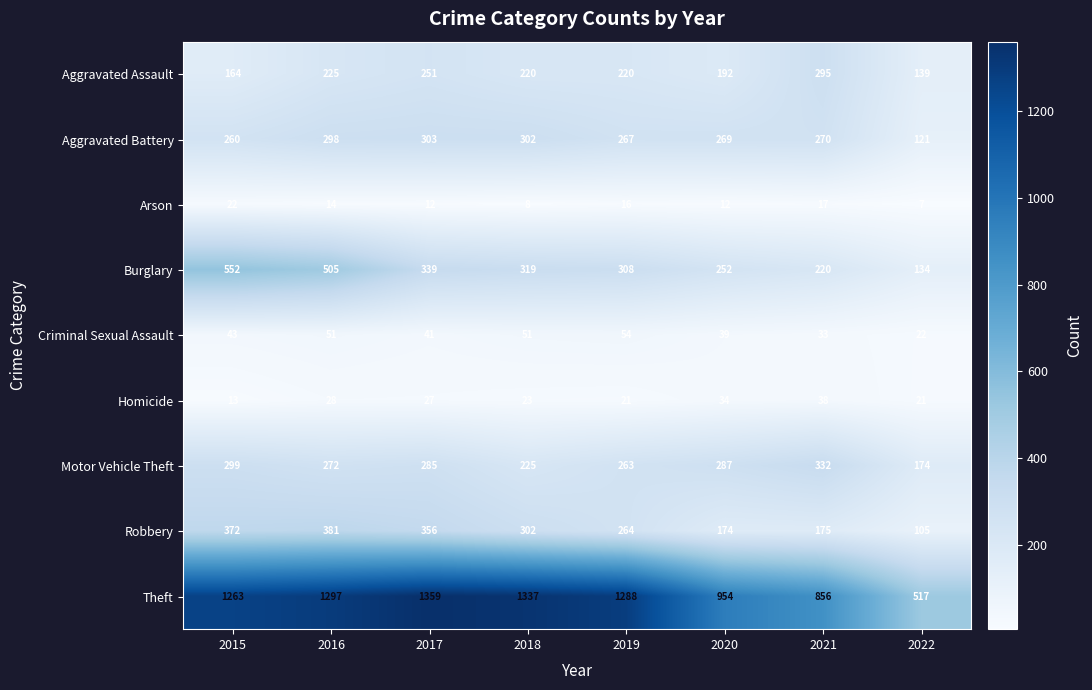

True or false: Homicide has a value of 11 at 2022.

False